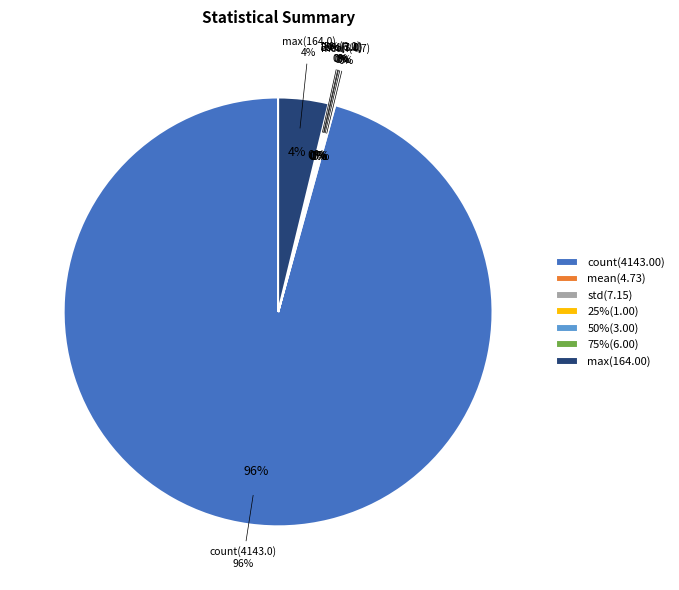

What is the total percentage of count and 75%?

95.8%